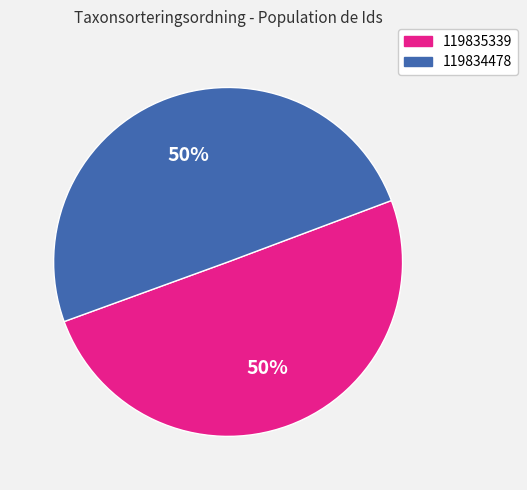

To the nearest percent, what portion does 119835339 represent?

50%